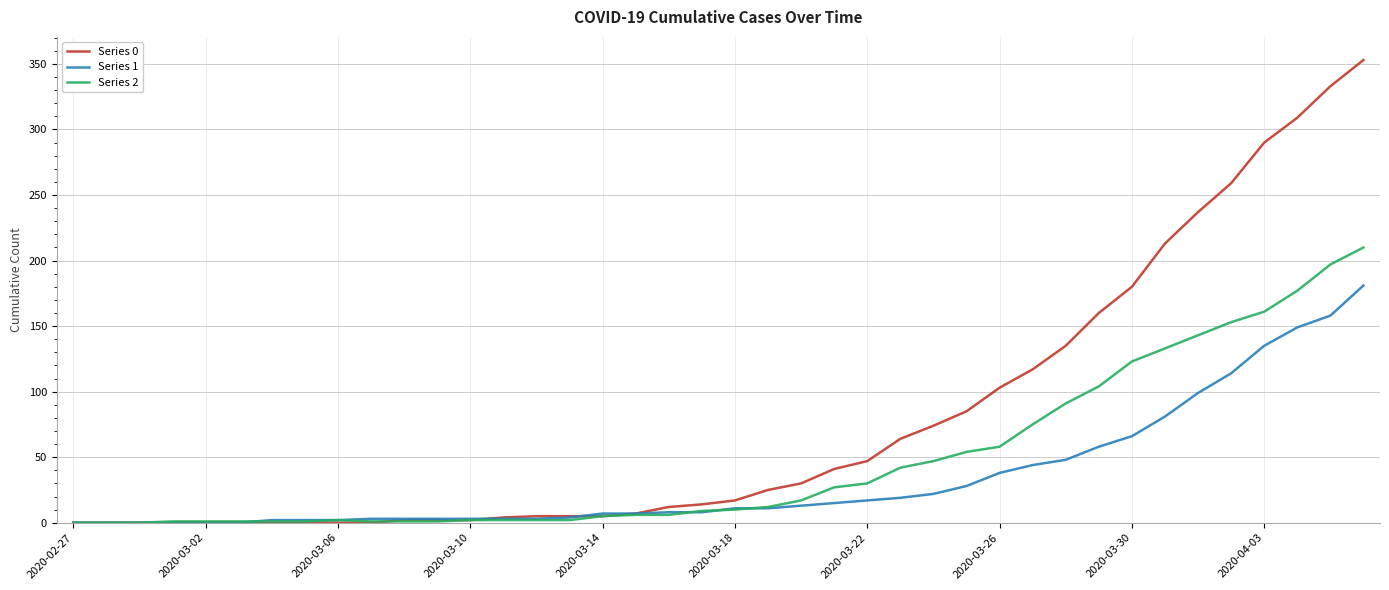

Which series has the largest range (max minus min)?

Series 0